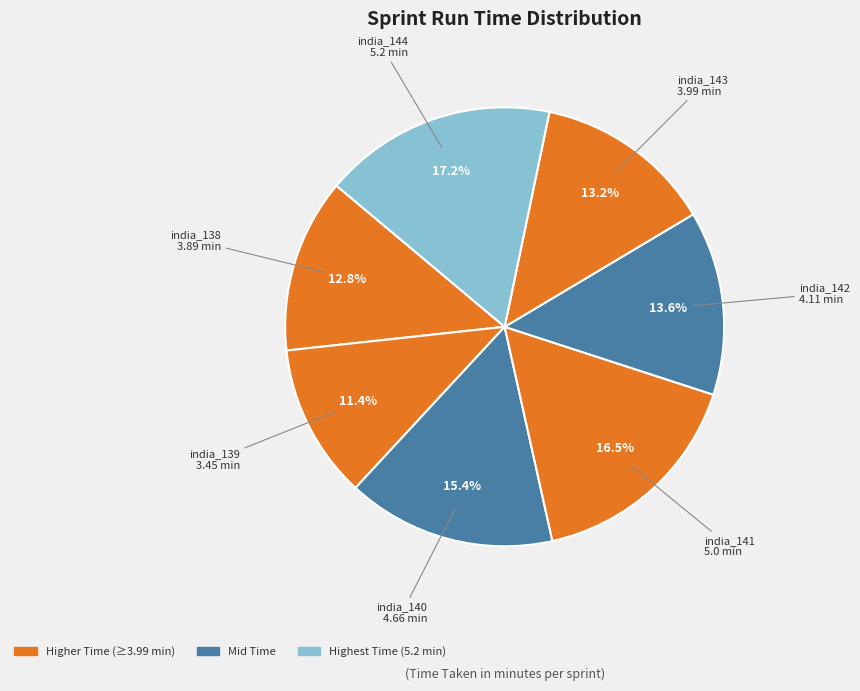

What percentage is NOT represented by india_139?

88.6%